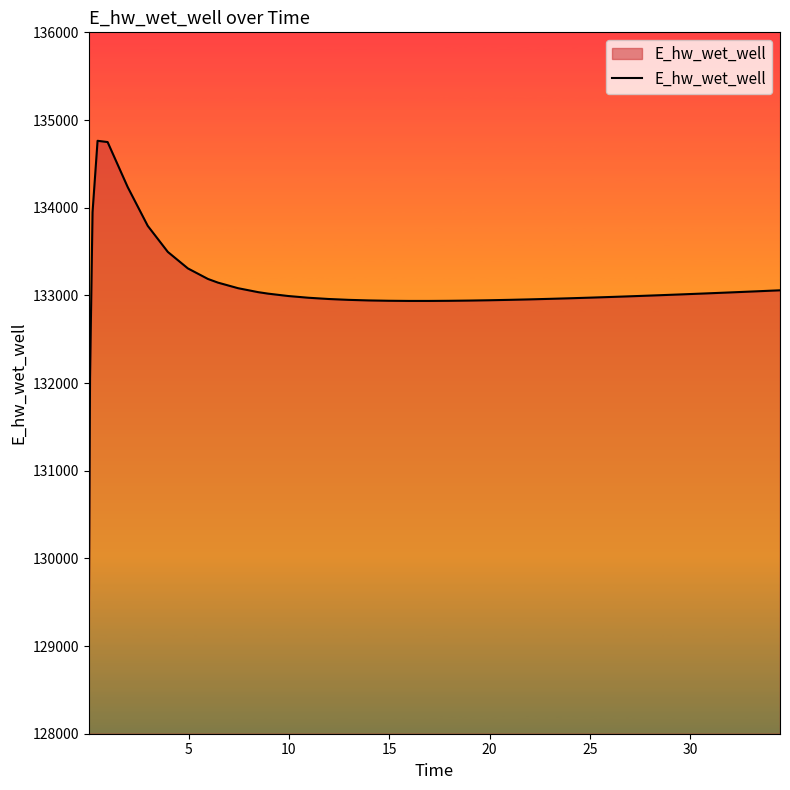

What is the minimum value shown in the chart?

129120.5